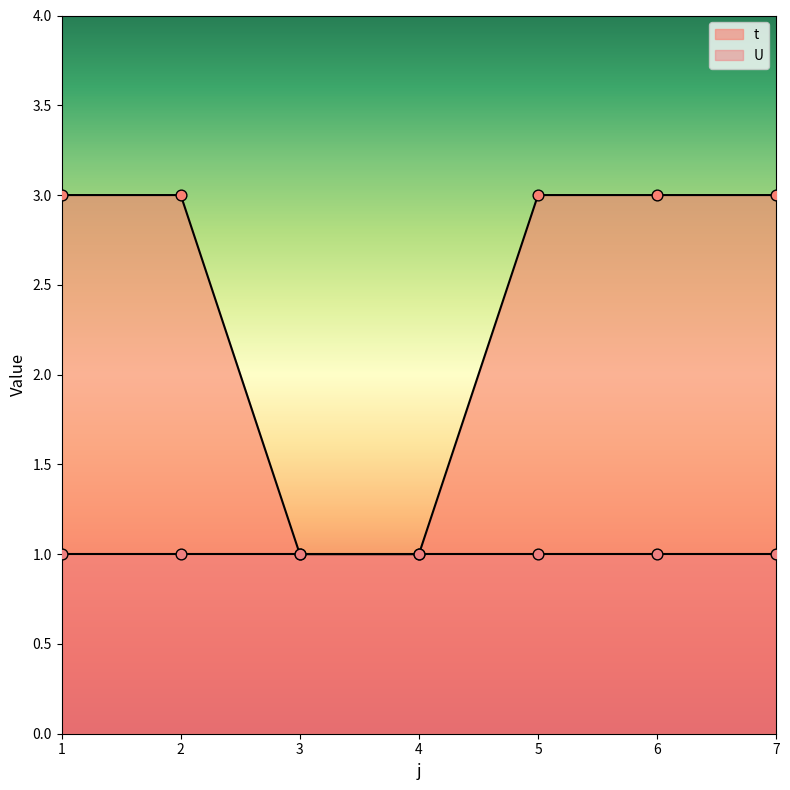

What is the ratio of the value at 6 to the value at 3?

3.0